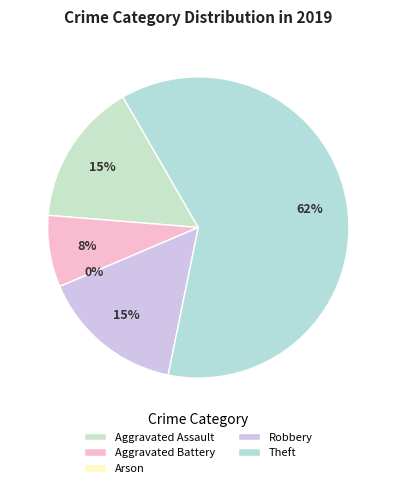

Combined, do Aggravated Battery and Arson account for over 50%?

No